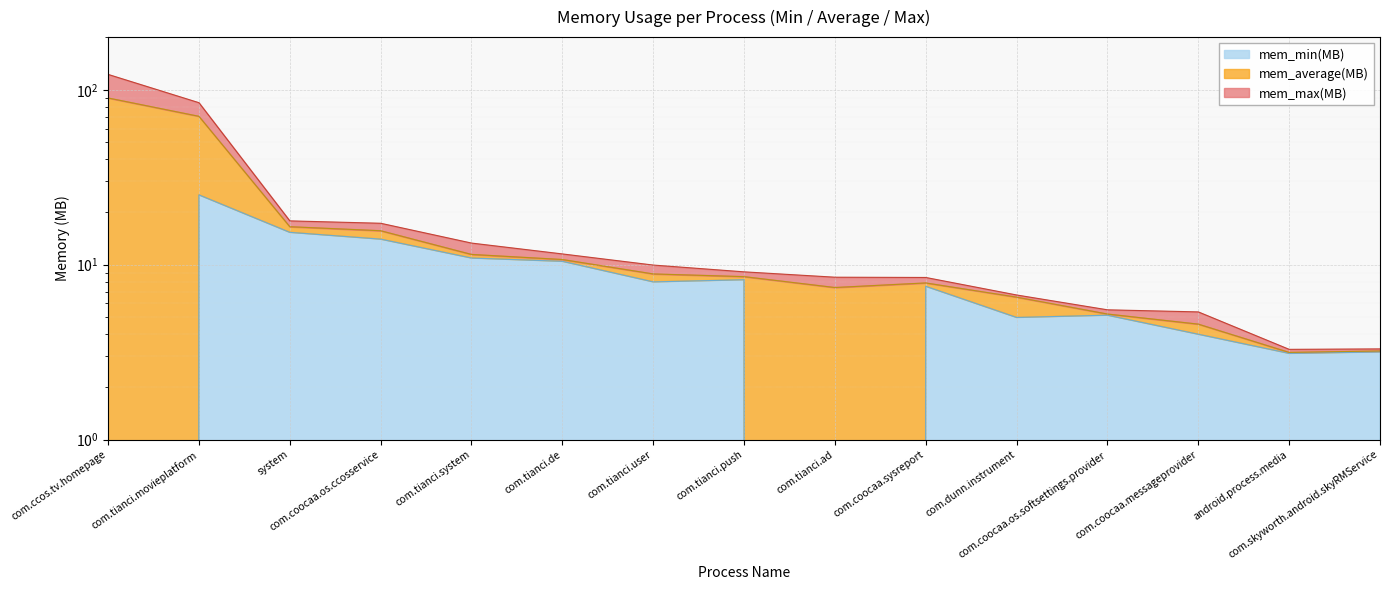

What are all the series names shown in the legend?

mem_min(MB), mem_average(MB), mem_max(MB)